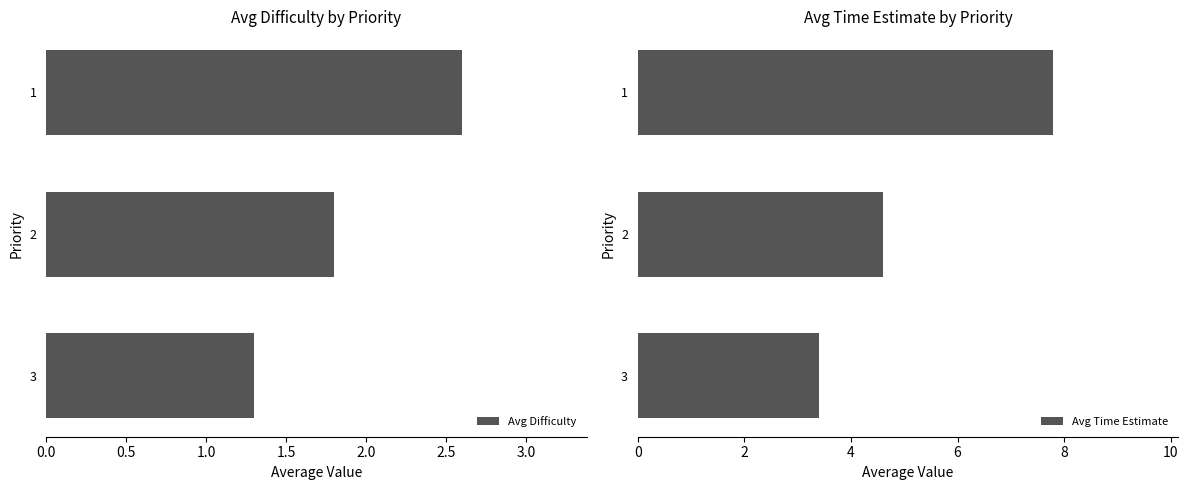

What is the maximum value for Avg Difficulty?

2.6